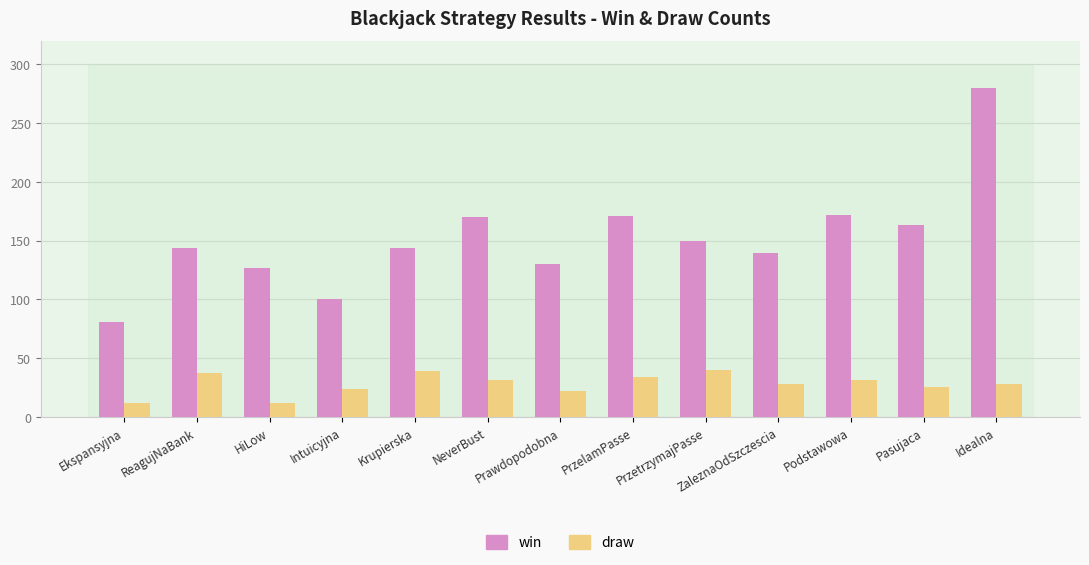

At how many categories does at least one series exceed 72?

13